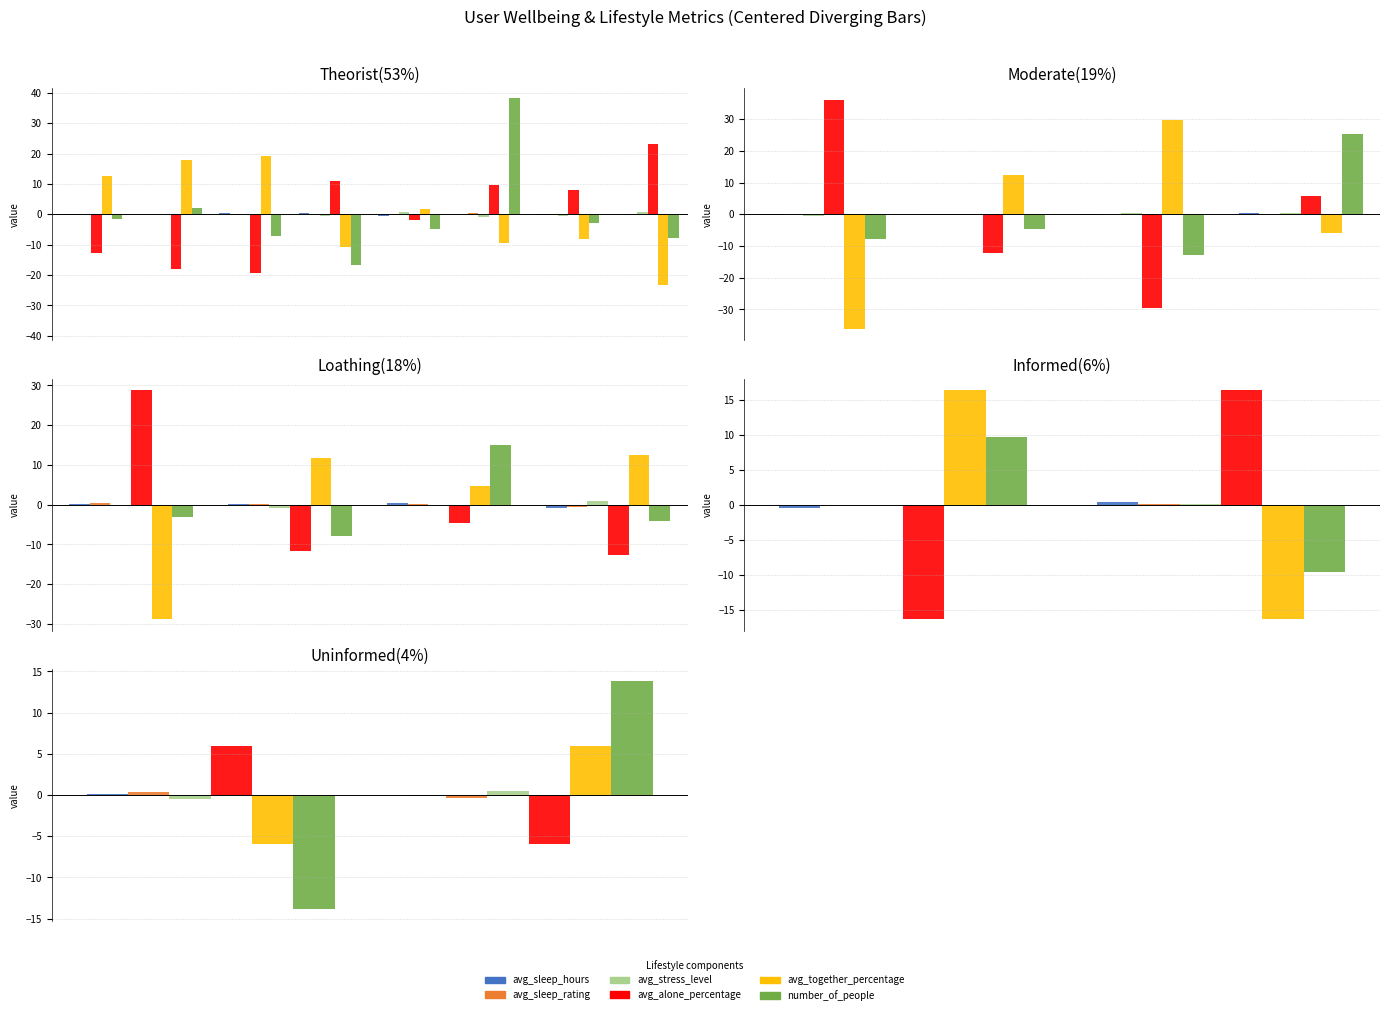

What is the difference between the number_of_people values at 0.2 and 0.0?

27.8